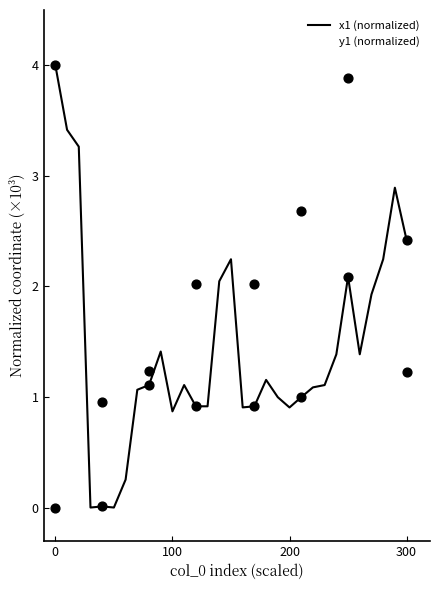

How many lines are shown in the chart?

2